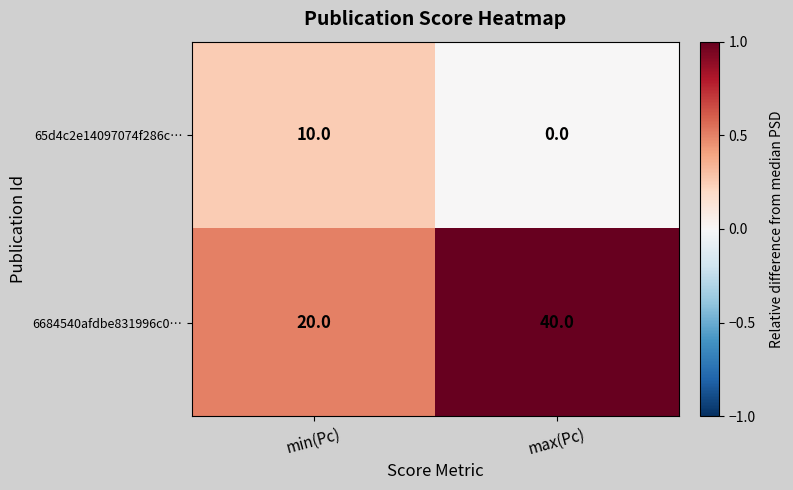

Rank the series at max(Pc) from lowest to highest value.

65d4c2e14097074f286c…, 6684540afdbe831996c0…